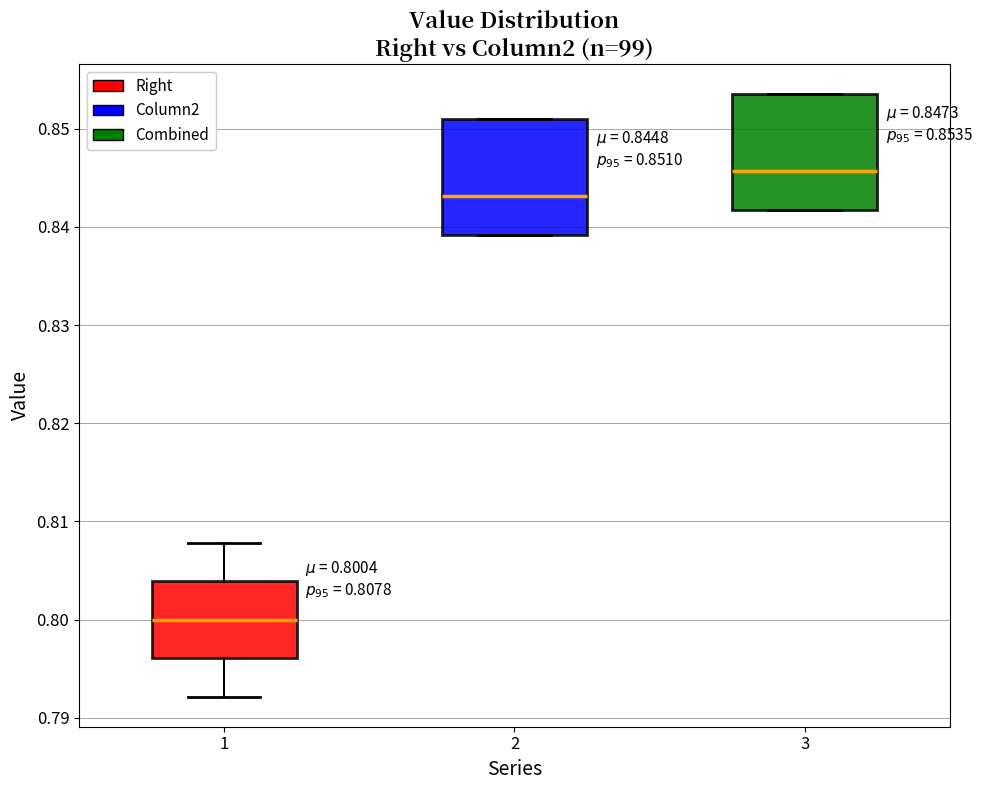

Which box has the lowest median line?

1